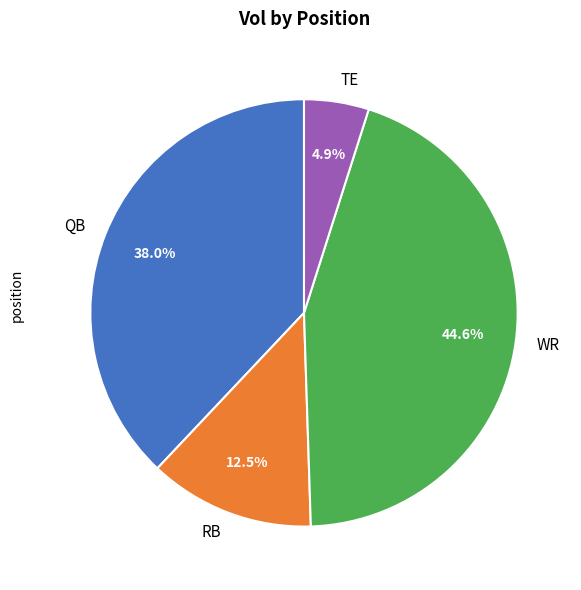

Which has a higher value, RB or QB?

QB